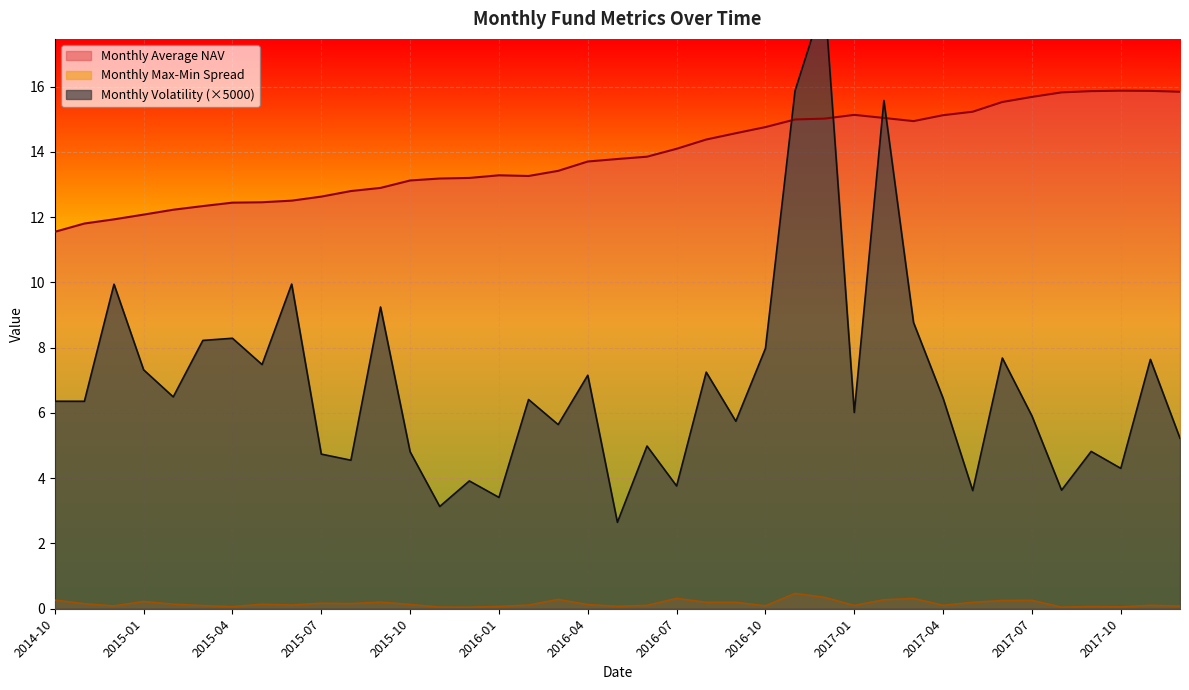

Reading left to right, list all the values displayed in this chart.

Monthly Volatility (Std Dev of Returns): 6.4	6.4	9.9	7.3	6.5	8.2	8.3	7.5	9.9	4.7	4.6	9.2	4.8	3.1	3.9	3.4	6.4	5.6	7.2	2.6	5.0	3.8	7.2	5.7	8.0	15.9	18.7	6.0	15.6	8.8	6.4	3.6	7.7	5.9	3.6	4.8	4.3	7.6	5.2
Monthly Average NAV: 11.5	11.8	11.9	12.1	12.2	12.3	12.4	12.5	12.5	12.6	12.8	12.9	13.1	13.2	13.2	13.3	13.3	13.4	13.7	13.8	13.9	14.1	14.4	14.6	14.8	15.0	15.0	15.1	15.0	14.9	15.1	15.2	15.5	15.7	15.8	15.9	15.9	15.9	15.8
Monthly Max-Min Spread: 0.3	0.2	0.1	0.2	0.1	0.1	0.1	0.1	0.1	0.2	0.2	0.2	0.1	0.1	0.0	0.1	0.1	0.3	0.1	0.1	0.1	0.3	0.2	0.2	0.1	0.5	0.3	0.1	0.3	0.3	0.1	0.2	0.3	0.3	0.0	0.1	0.1	0.1	0.1